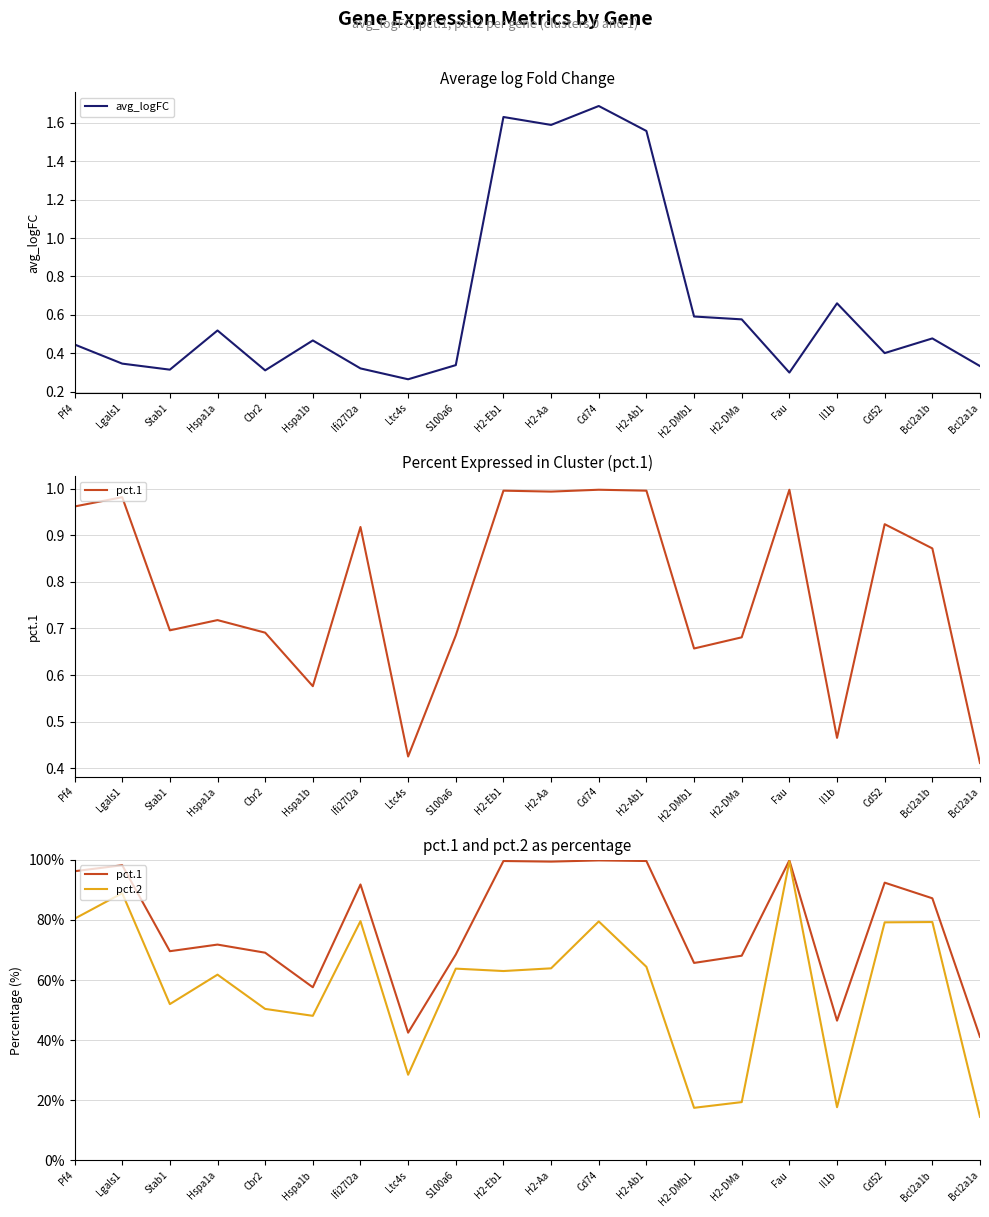

Which series has the widest spread of values?

pct.2